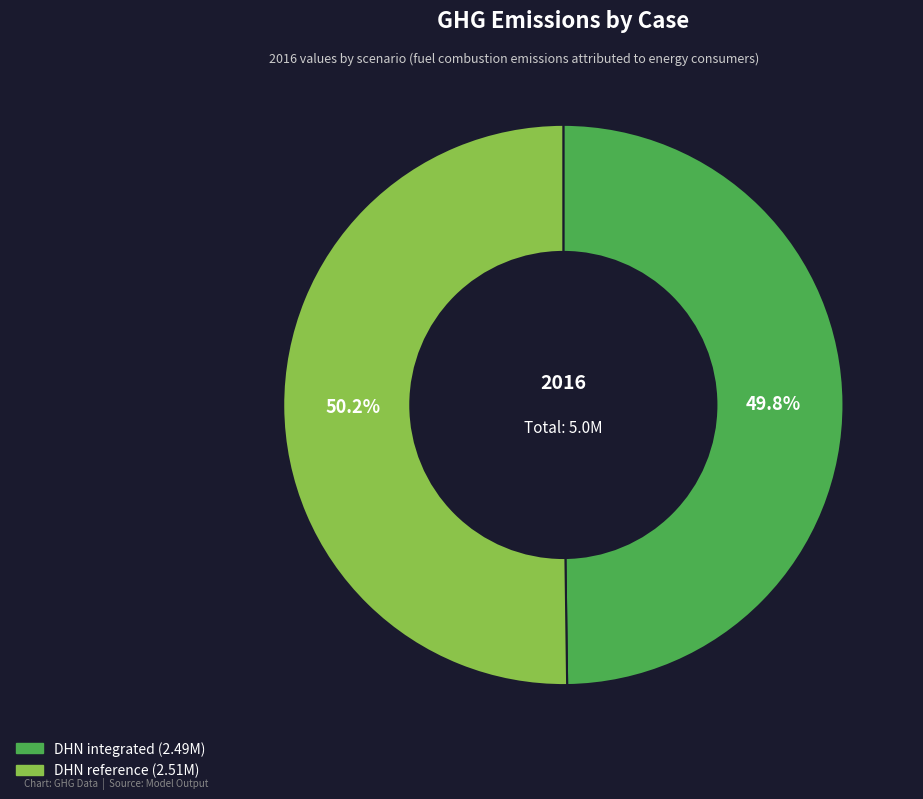

How many slices are in this pie chart?

2